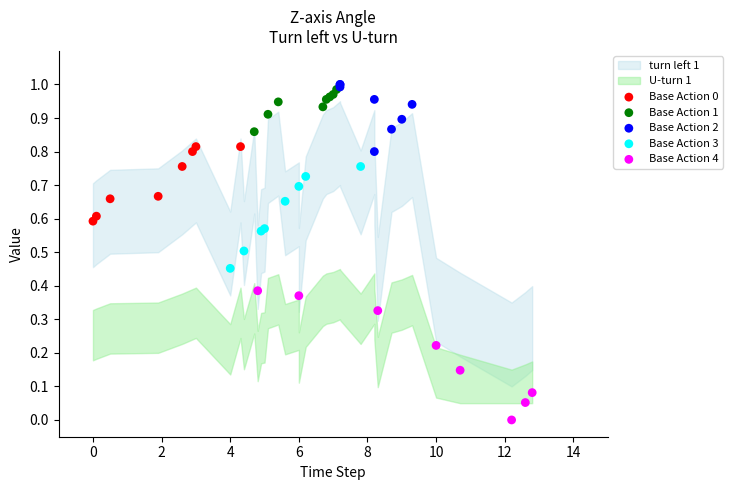

Which series has the widest spread of Y values?

Base Action 4